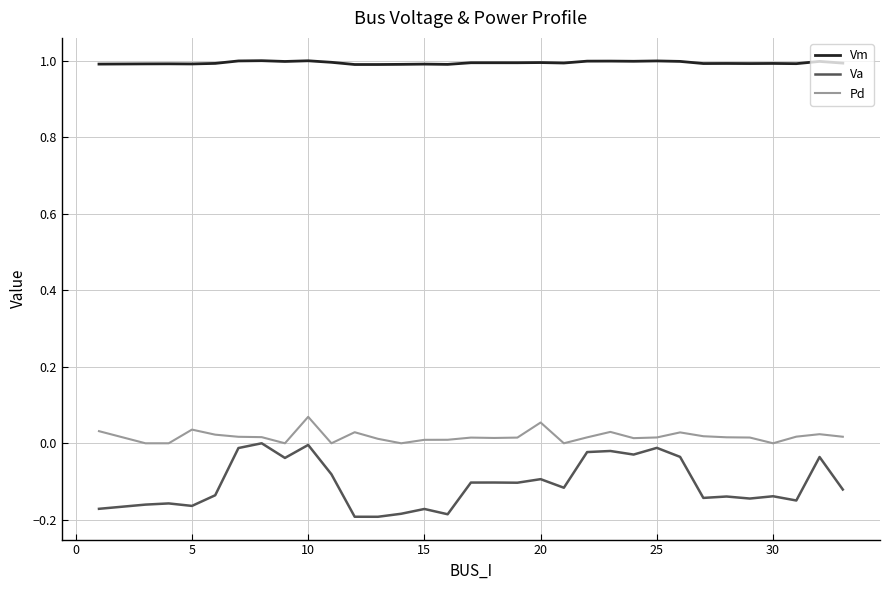

Which series has the widest spread of values?

Va